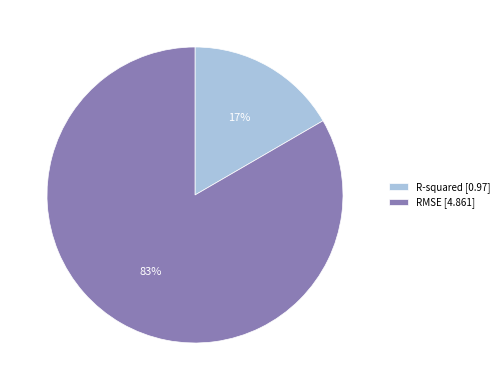

To the nearest percent, what is the average slice percentage?

50%